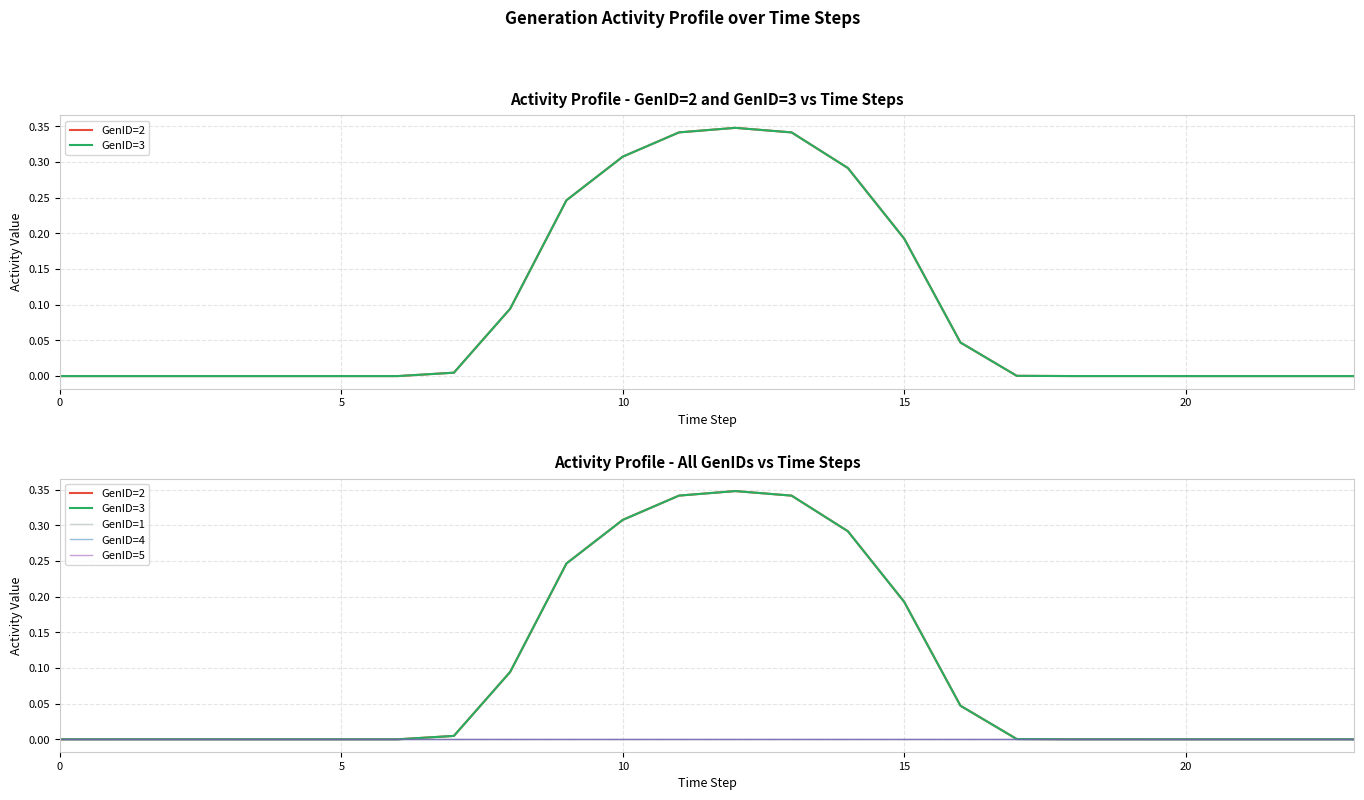

Which series has the largest total across all categories?

GenID=2